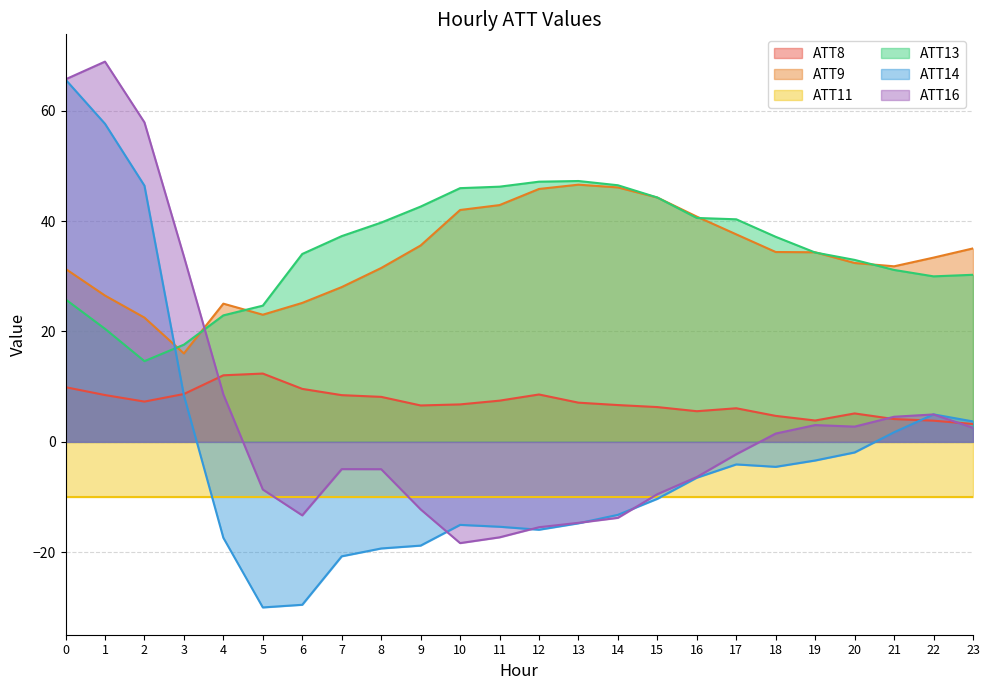

Which category has the highest value across all series?

1